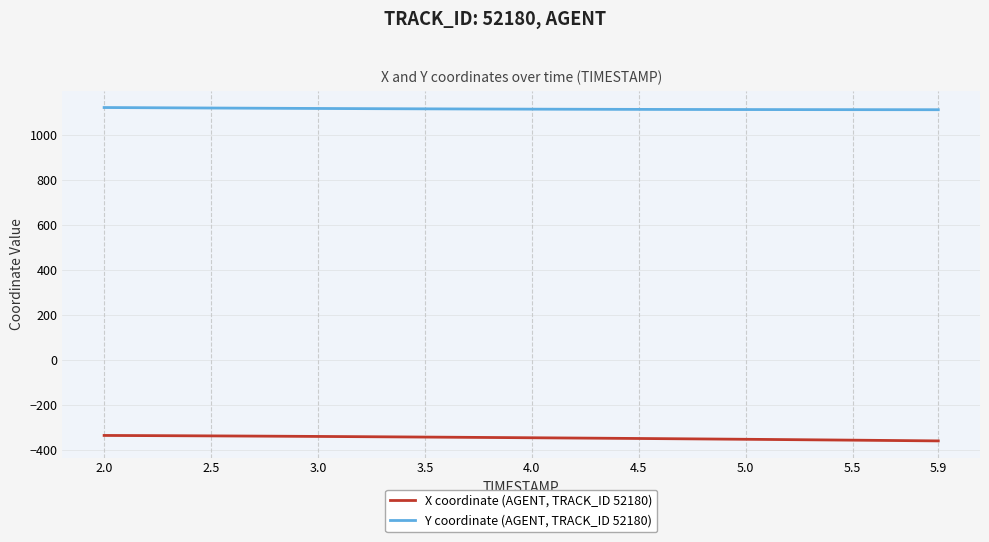

True or false: Y coordinate (AGENT, TRACK_ID 52180) and X coordinate (AGENT, TRACK_ID 52180) cross at least once.

False